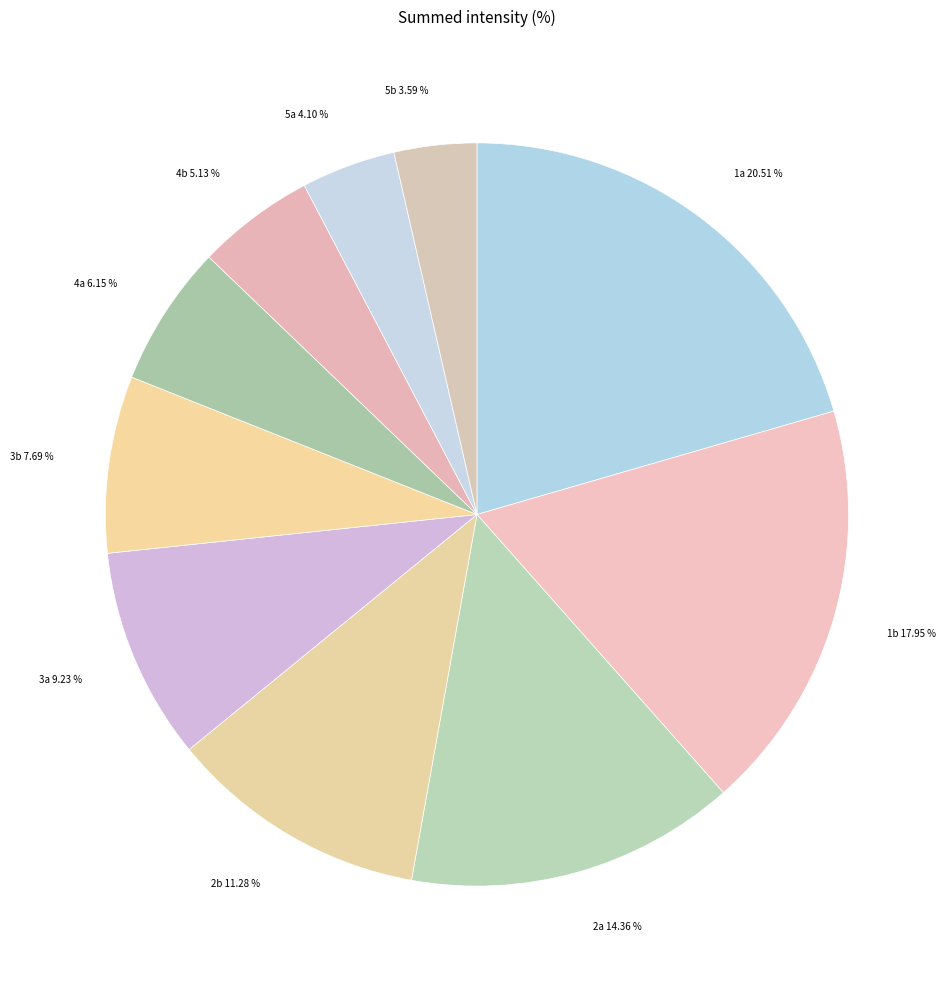

Is 2a the majority of the pie?

No